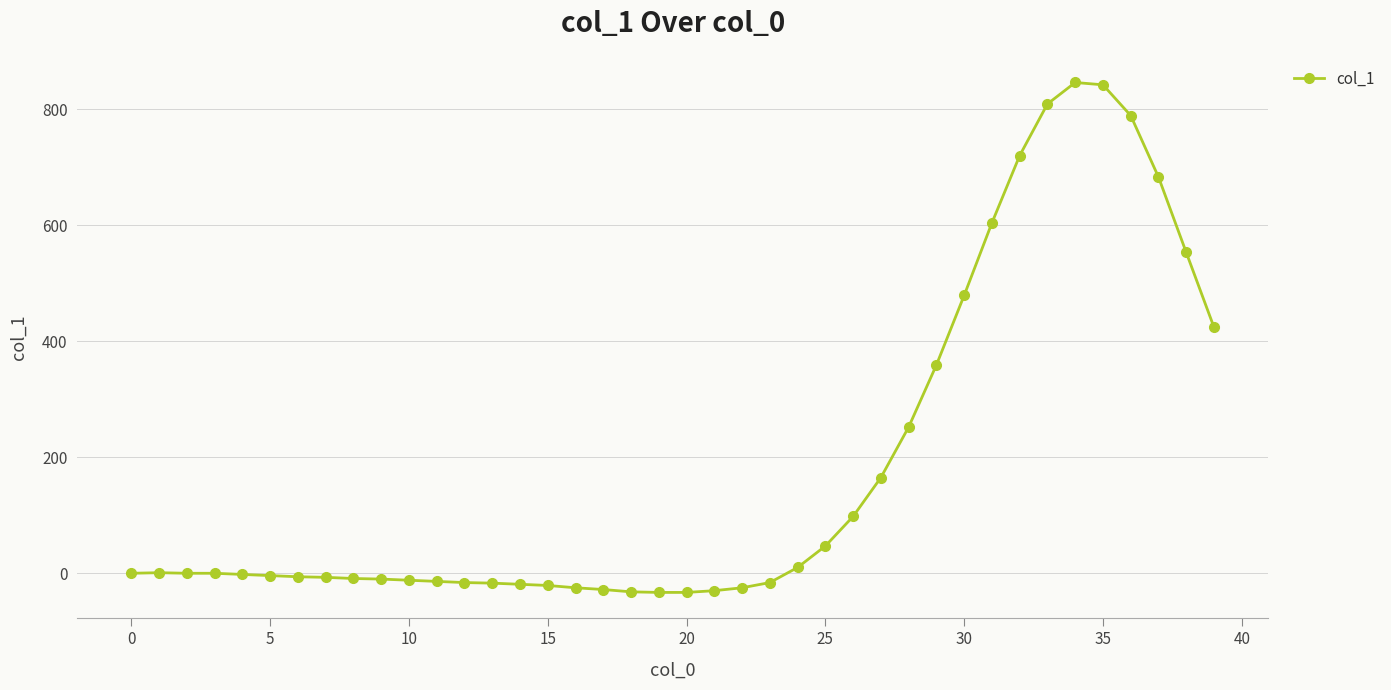

What is the value of the 20th point from the left?

-33